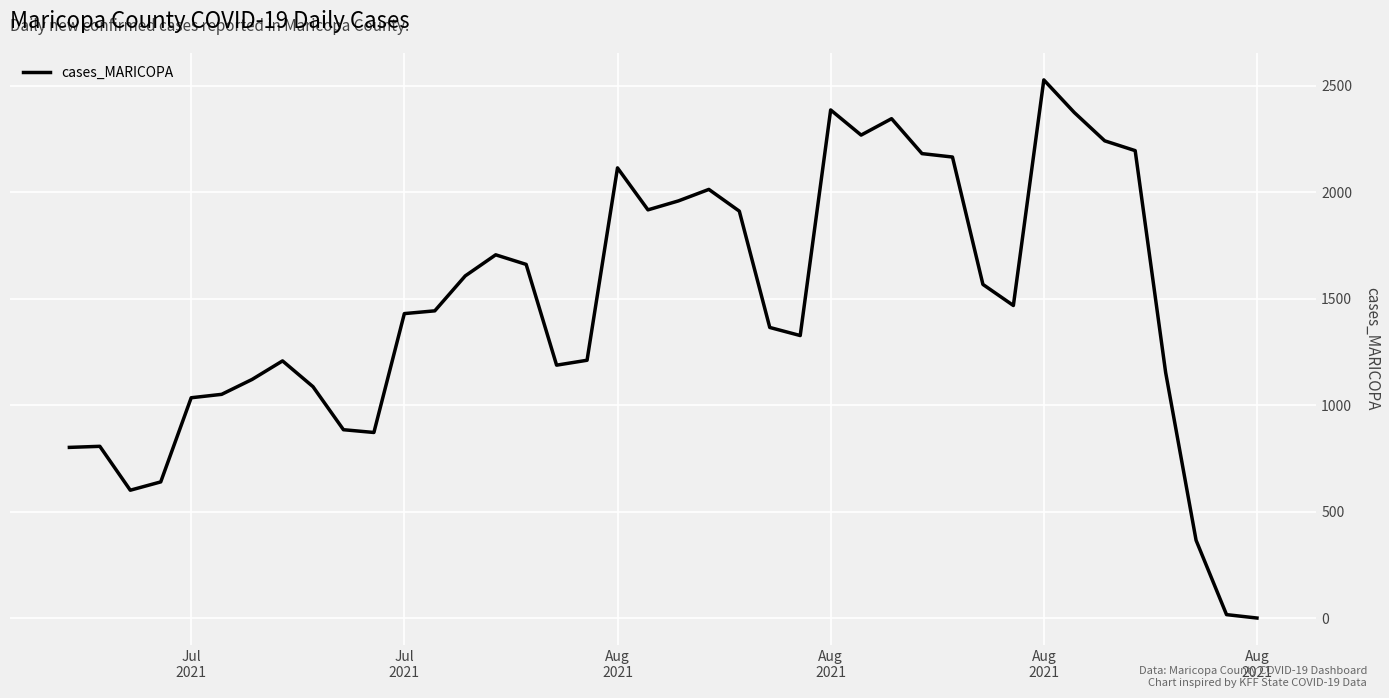

What is the greatest value displayed?

2528